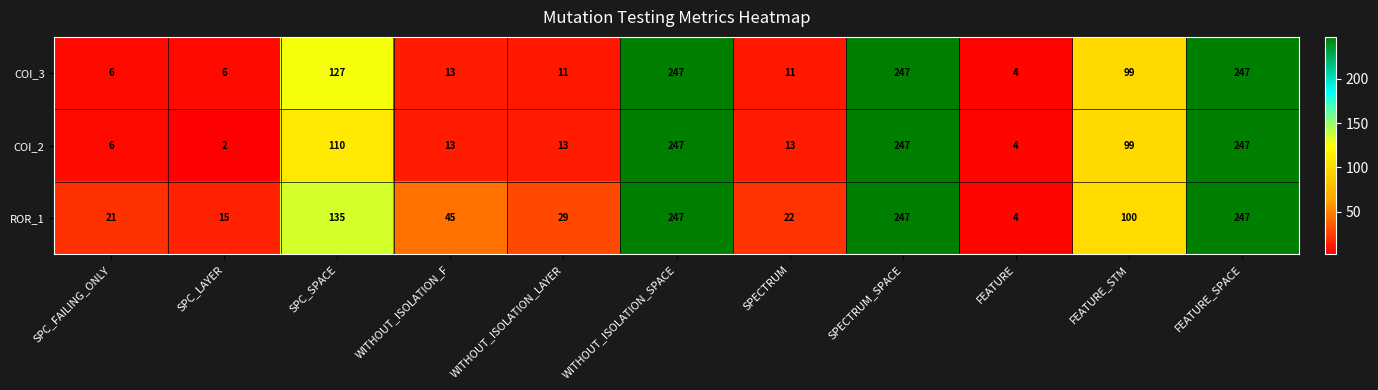

True or false: COI_2 has a value of 13 at SPECTRUM.

True